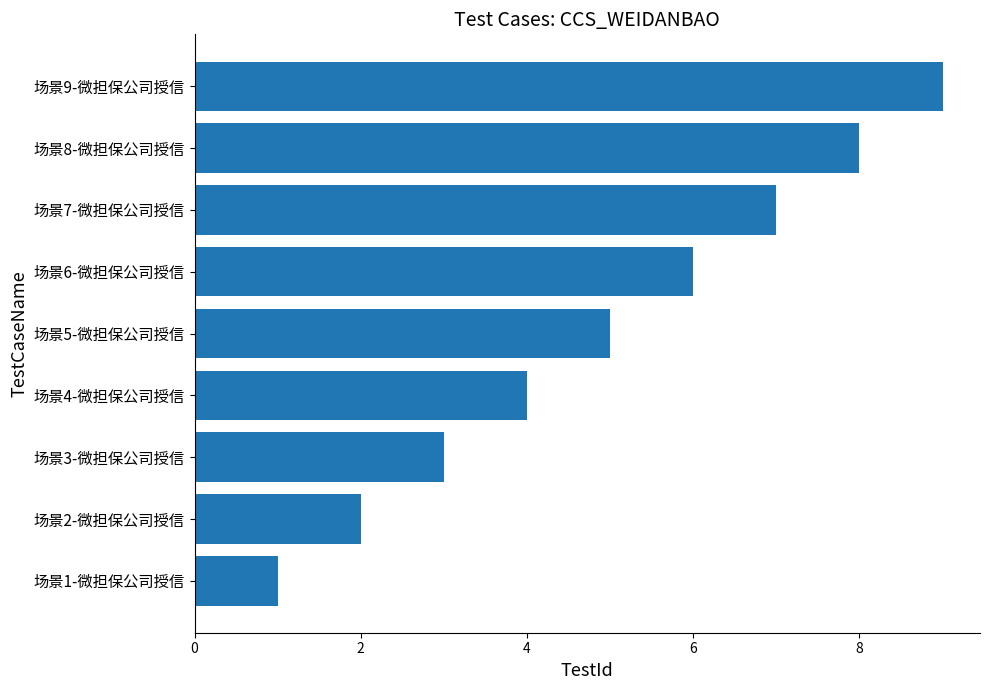

Is it true that the value at 场景6-微担保公司授信 is 6?

True